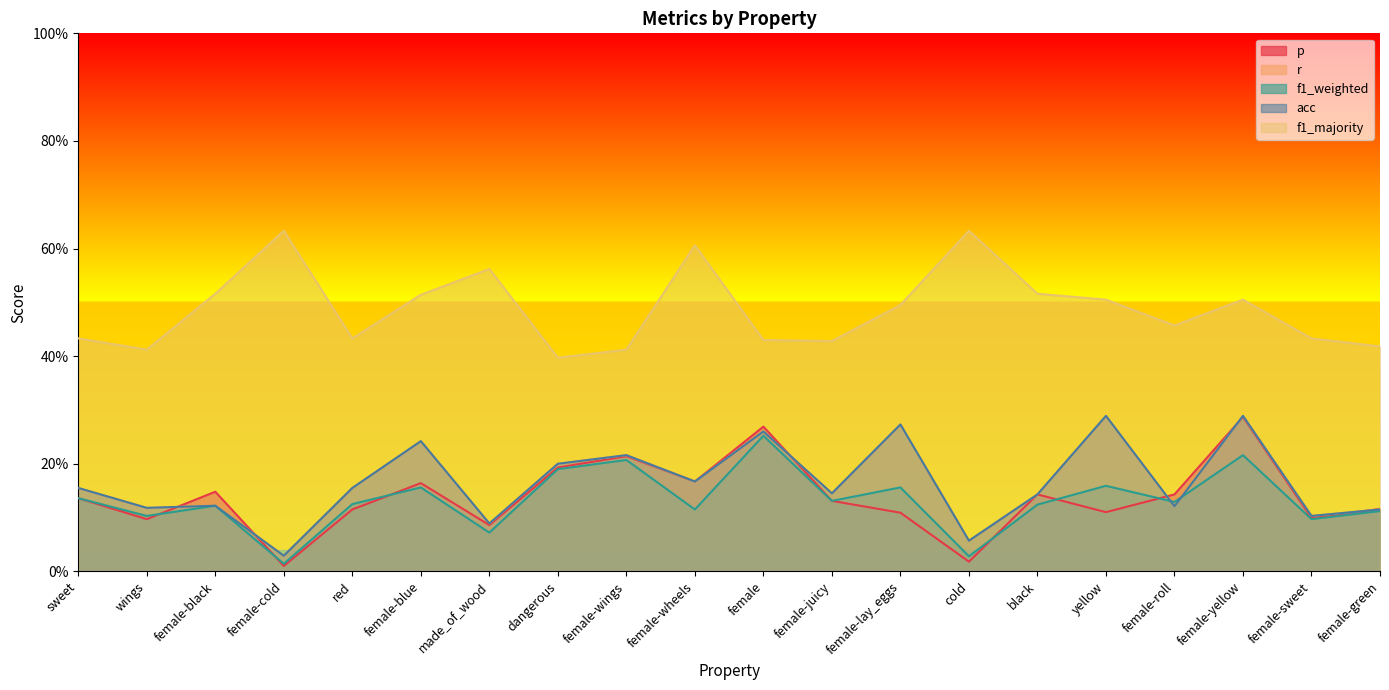

At which category is the sum across all series the highest?

female-yellow